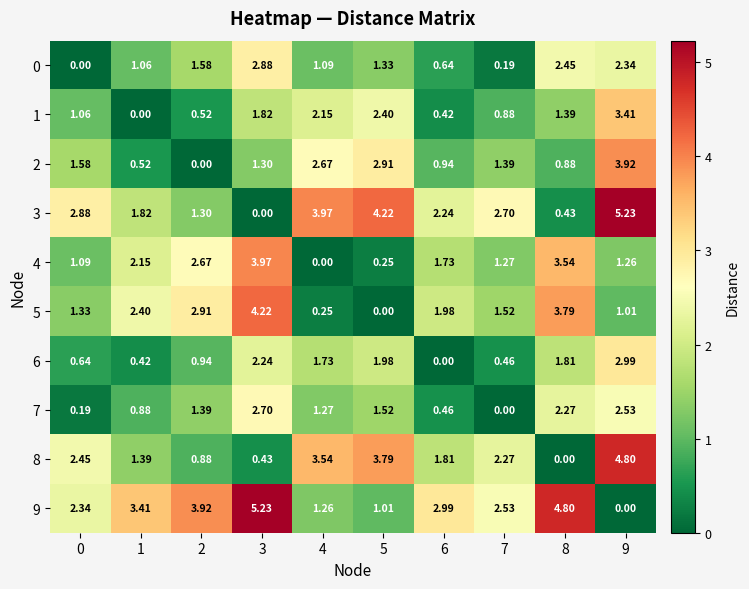

Is the value of 2 at 9 greater than the value of 1 at 0?

Yes